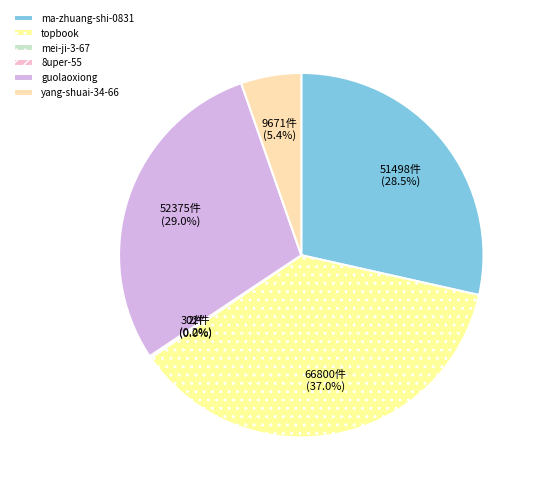

Rank the categories by value from highest to lowest.

topbook, guolaoxiong, ma-zhuang-shi-0831, yang-shuai-34-66, 8uper-55, mei-ji-3-67